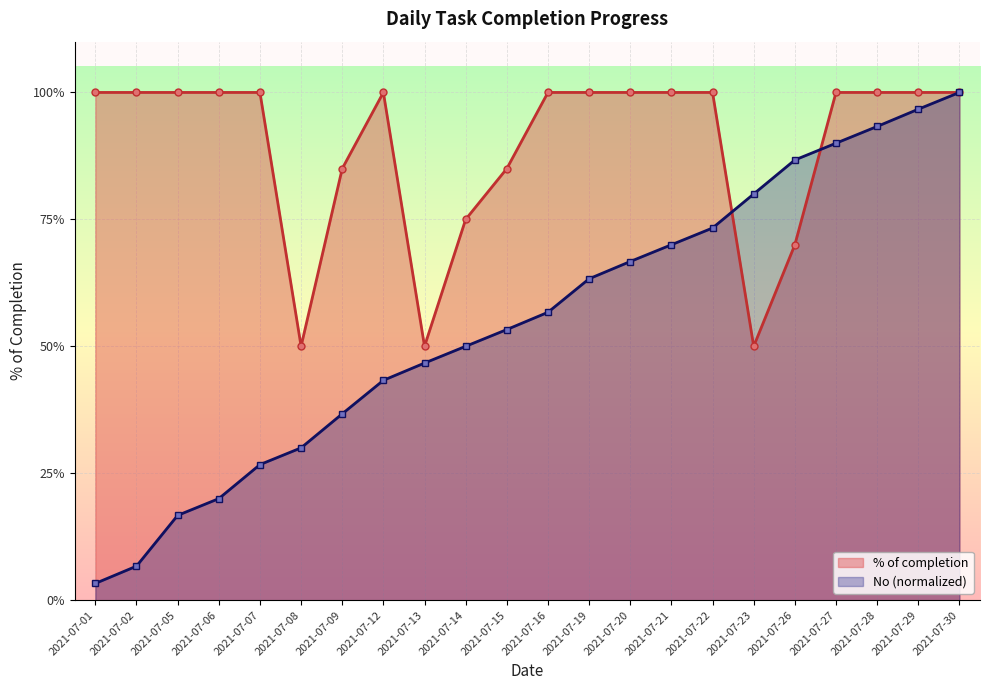

Reading left to right, list all the values displayed in this chart.

% of completion: 1.0	1.0	1.0	1.0	1.0	0.5	0.8	1.0	0.5	0.8	0.8	1.0	1.0	1.0	1.0	1.0	0.5	0.7	1.0	1.0	1.0	1.0
No (normalized): 0.0	0.1	0.2	0.2	0.3	0.3	0.4	0.4	0.5	0.5	0.5	0.6	0.6	0.7	0.7	0.7	0.8	0.9	0.9	0.9	1.0	1.0